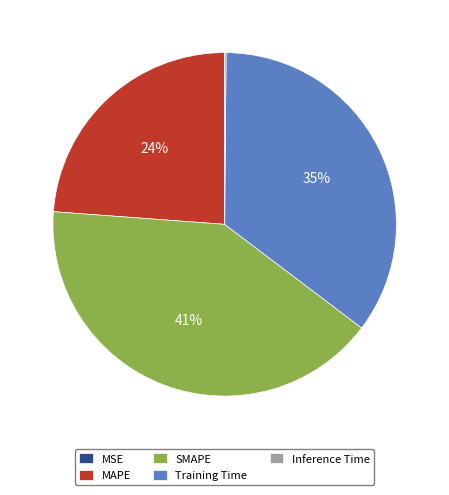

Which slice is the largest?

SMAPE